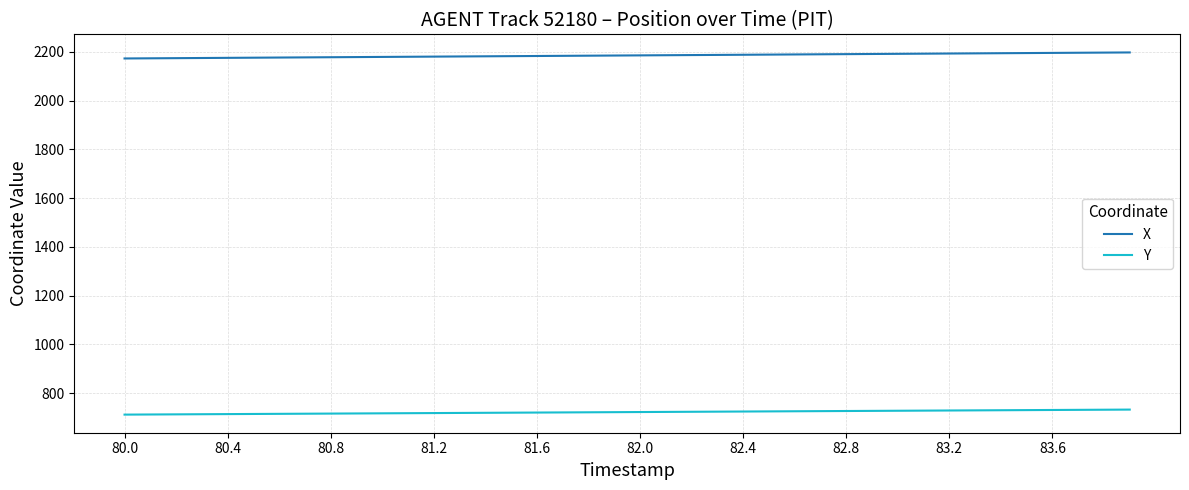

What is the greatest value displayed?

2197.3